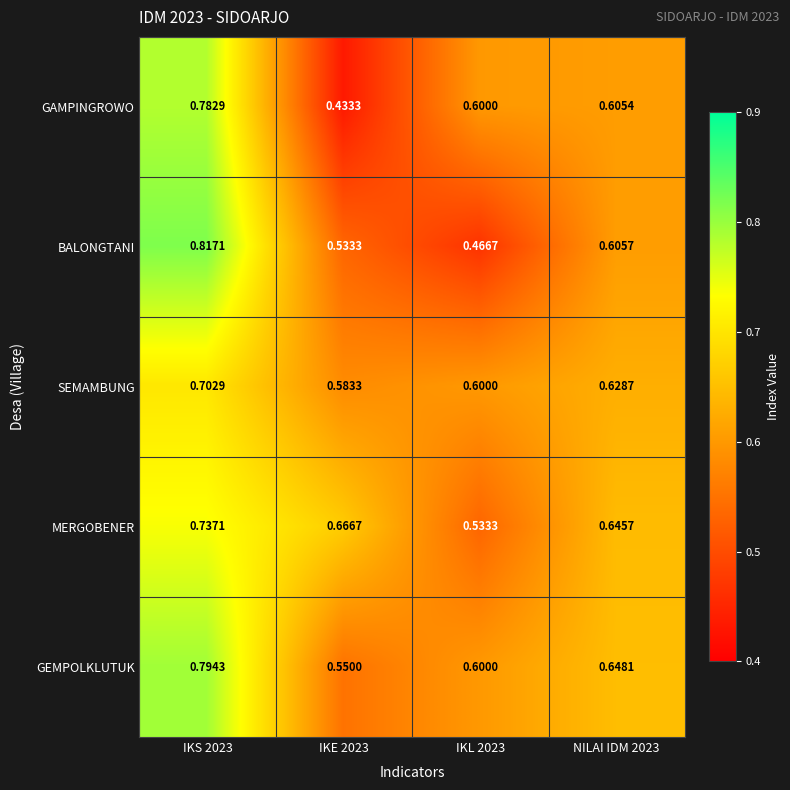

Which series has the largest total across all categories?

GEMPOLKLUTUK